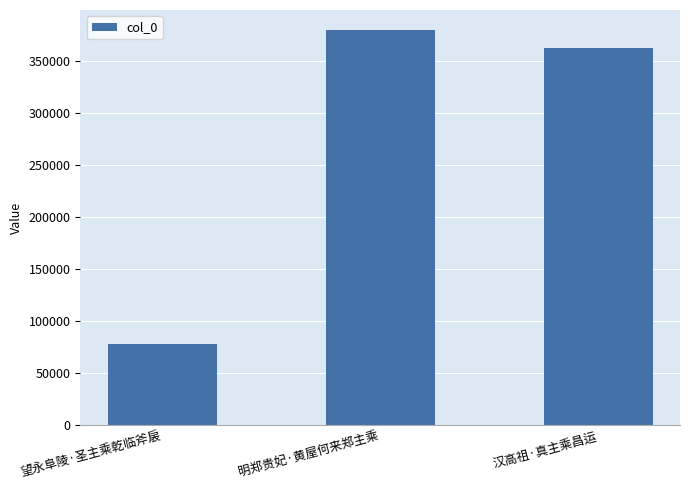

Reading left to right, transcribe all the data shown in this chart.

望永阜陵·圣主乘乾临斧扆=77668	明郑贵妃·黄屋何来郑主乘=380430	汉高祖·真主乘昌运=362508